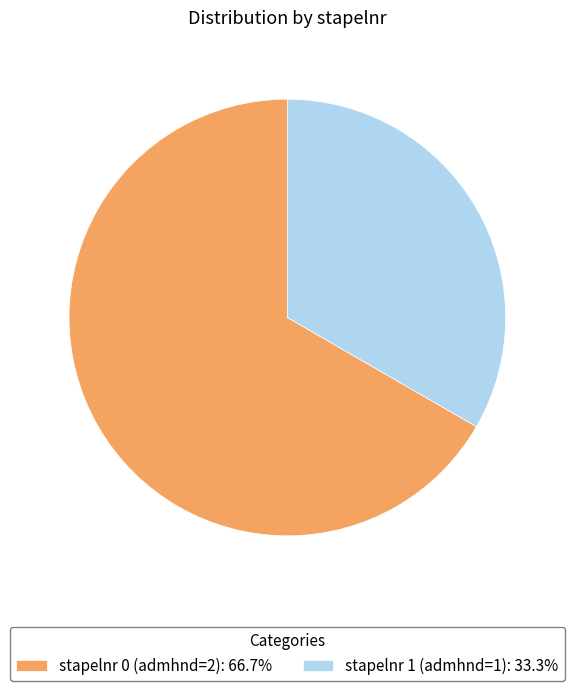

What is the majority slice?

stapelnr 0 (admhnd=2)